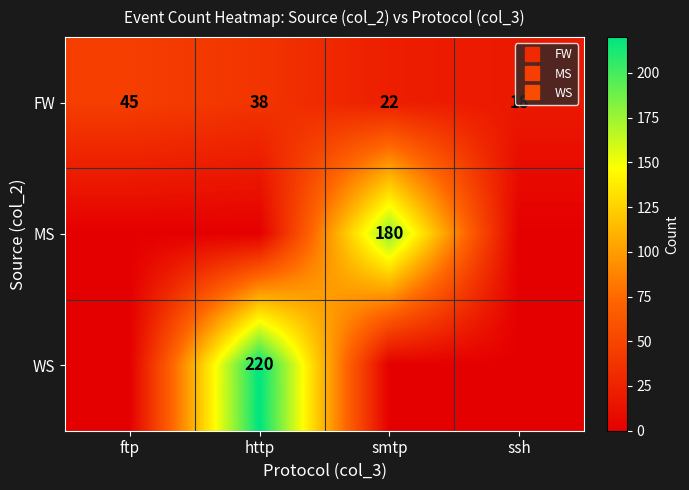

Rank the series by their maximum value, from lowest to highest.

FW, MS, WS